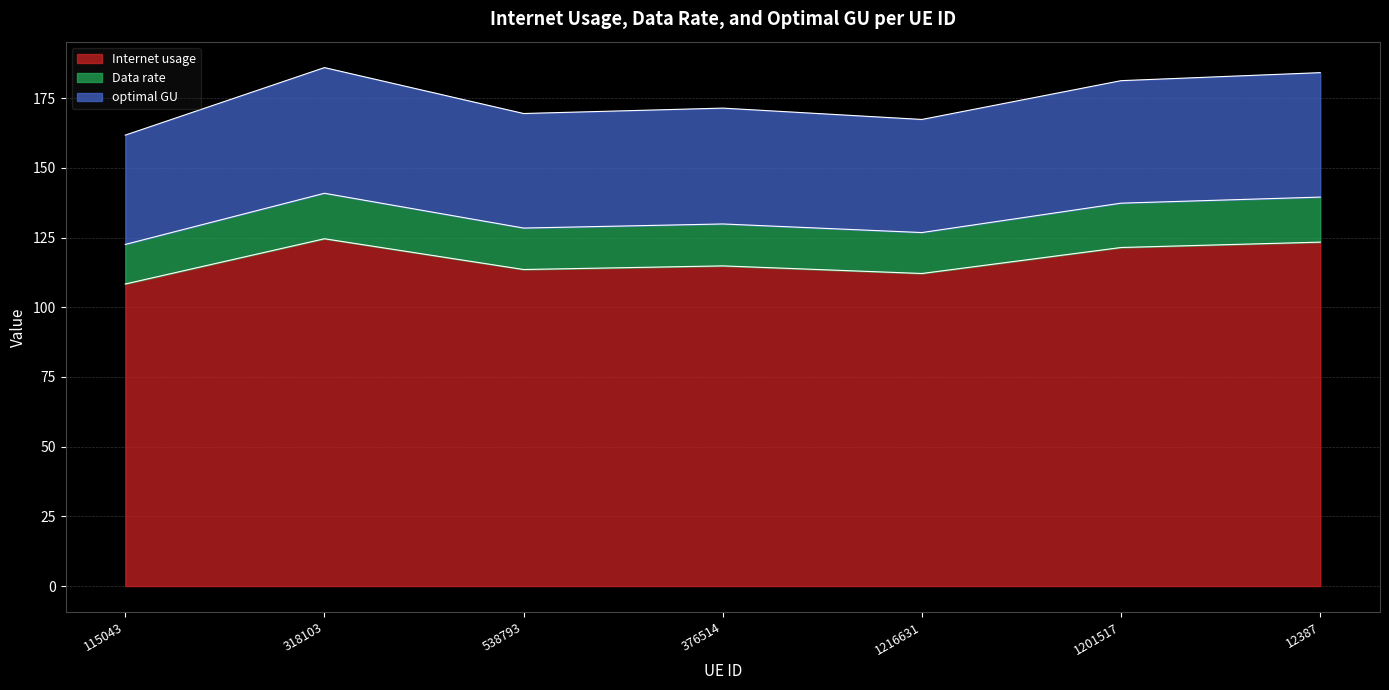

At which category does Internet usage reach its first local valley?

538793